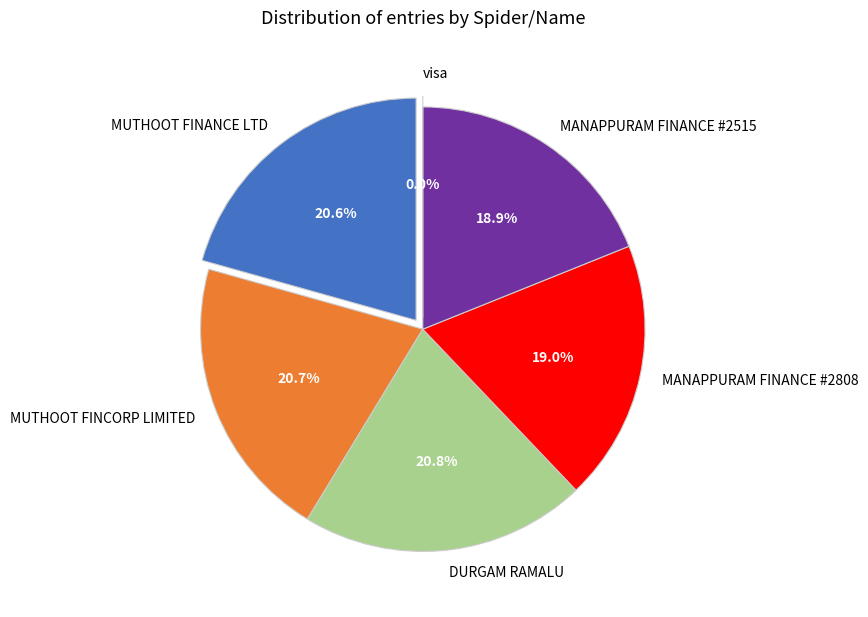

Rank the categories by value from lowest to highest.

visa, MANAPPURAM FINANCE #2515, MANAPPURAM FINANCE #2808, MUTHOOT FINANCE LTD, MUTHOOT FINCORP LIMITED, DURGAM RAMALU